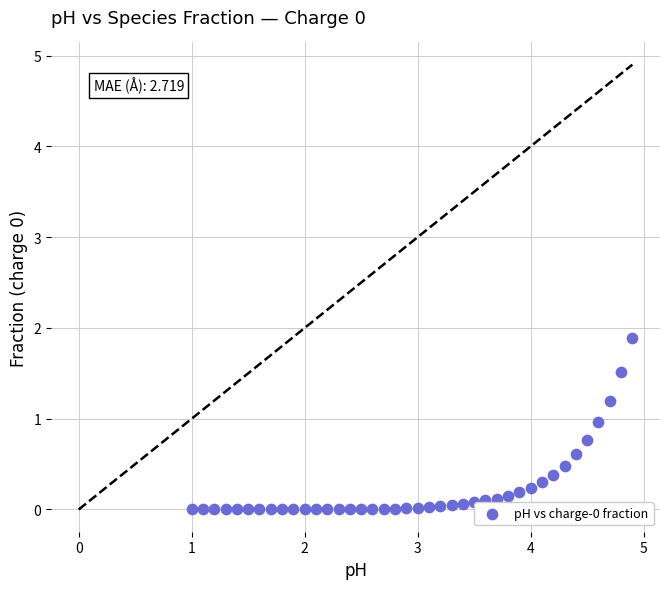

What is the range of X values (max minus min)?

3.9